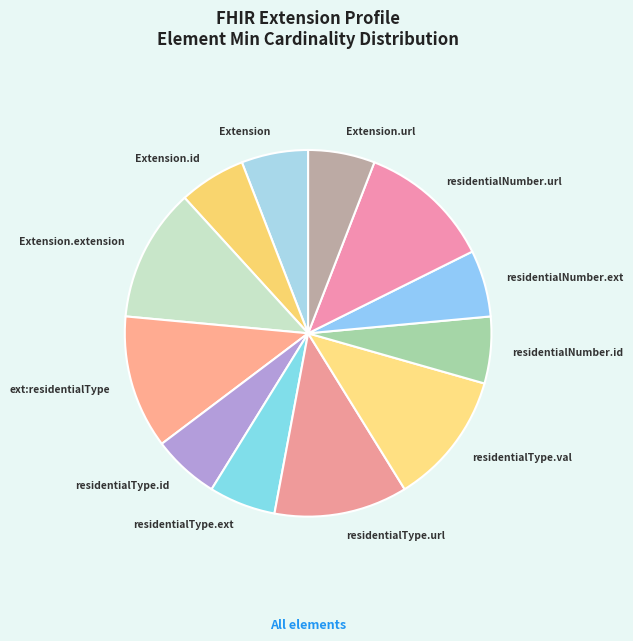

How many segments does this pie chart have?

12